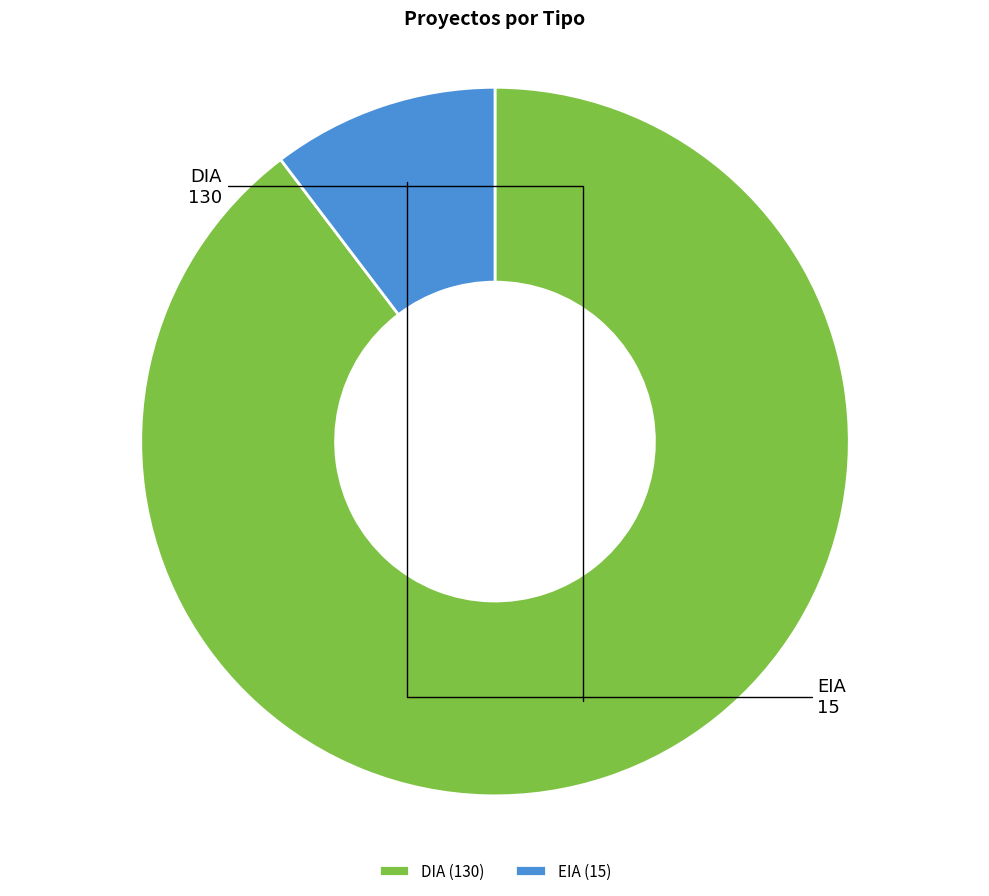

Combined, do DIA and EIA account for over 50%?

Yes